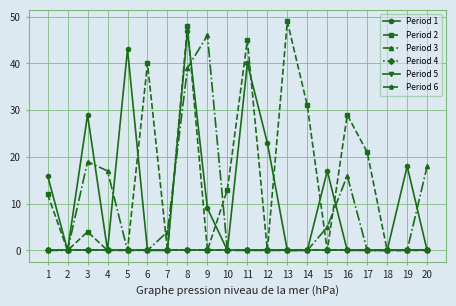

How many lines are shown in the chart?

6